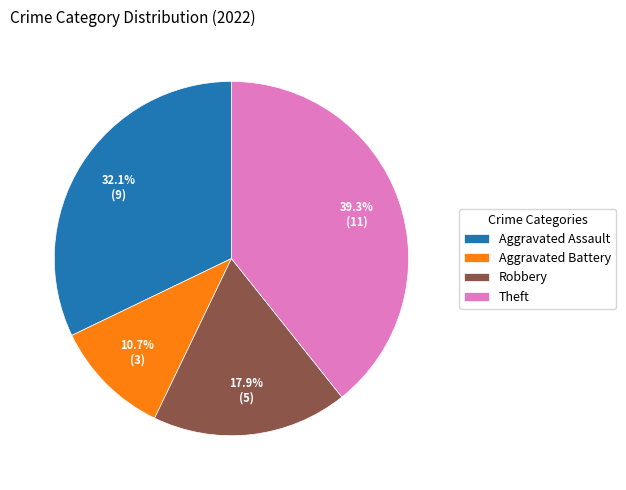

Which category has the smallest portion of the pie?

Aggravated Battery